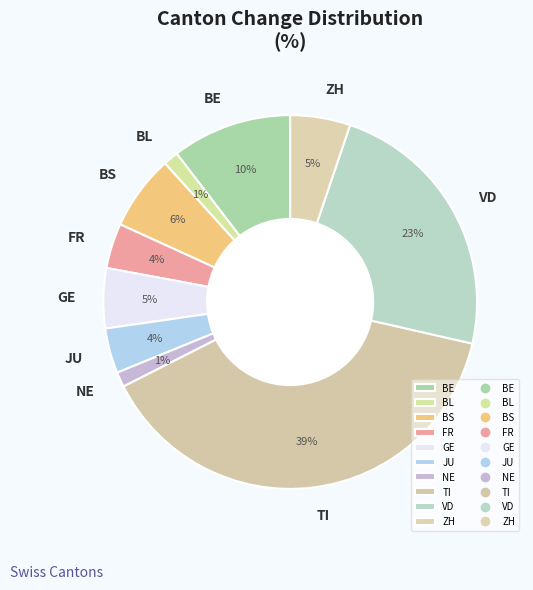

True or false: ZH accounts for 5% of the total.

True